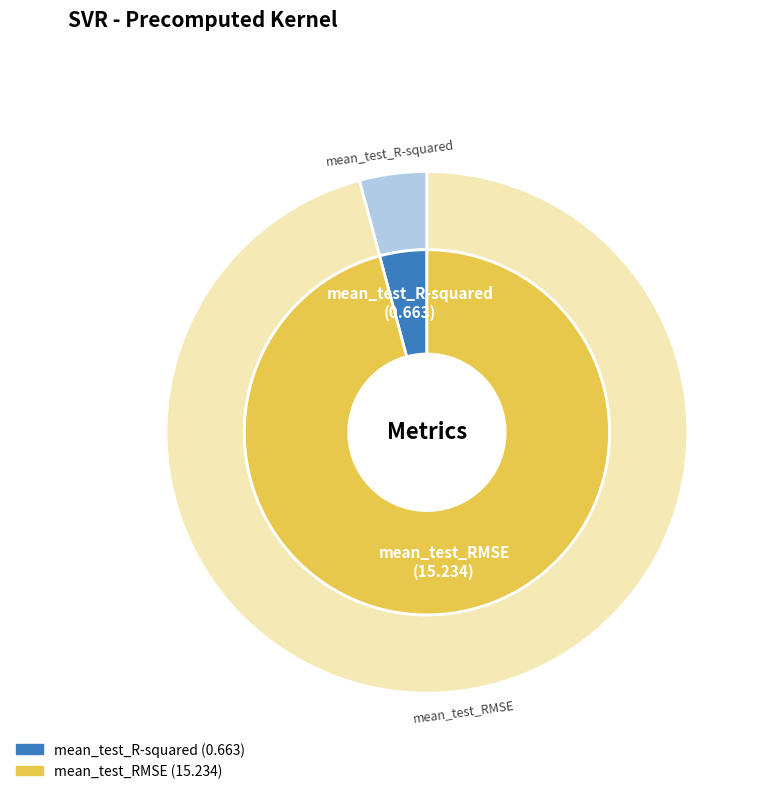

Combined, what portion of the pie is mean_test_RMSE and mean_test_R-squared?

100.0%